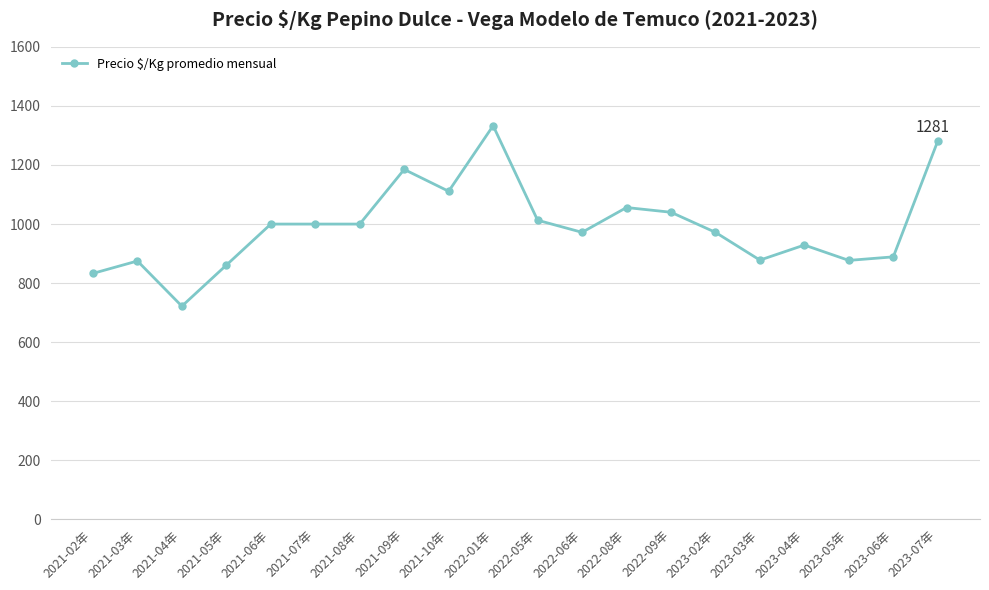

Read the value at 2021-10年.

1111